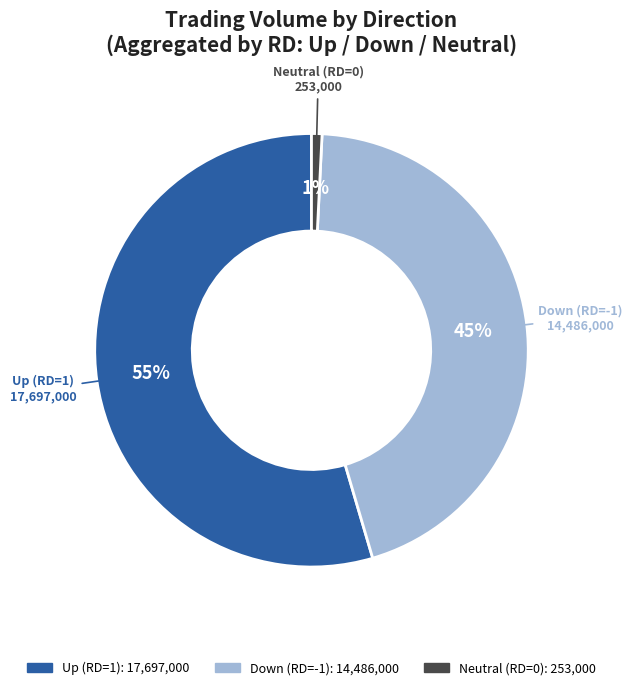

Is there a majority slice in this chart?

Yes